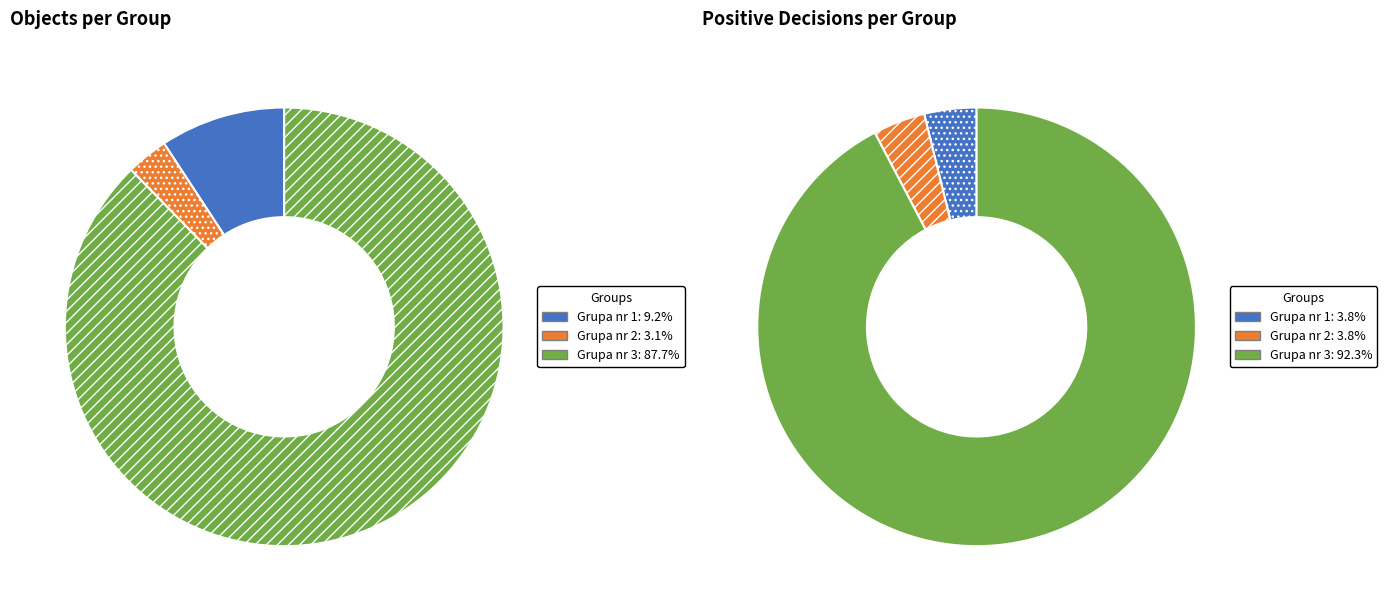

To the nearest percent, what is the difference between the largest and smallest slice percentages?

85%